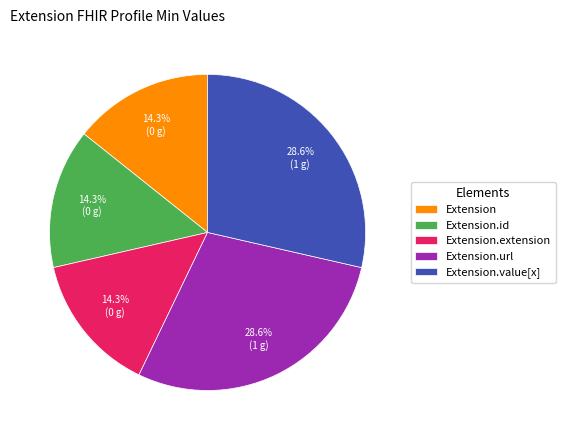

Which has a higher value, Extension or Extension.url?

Extension.url